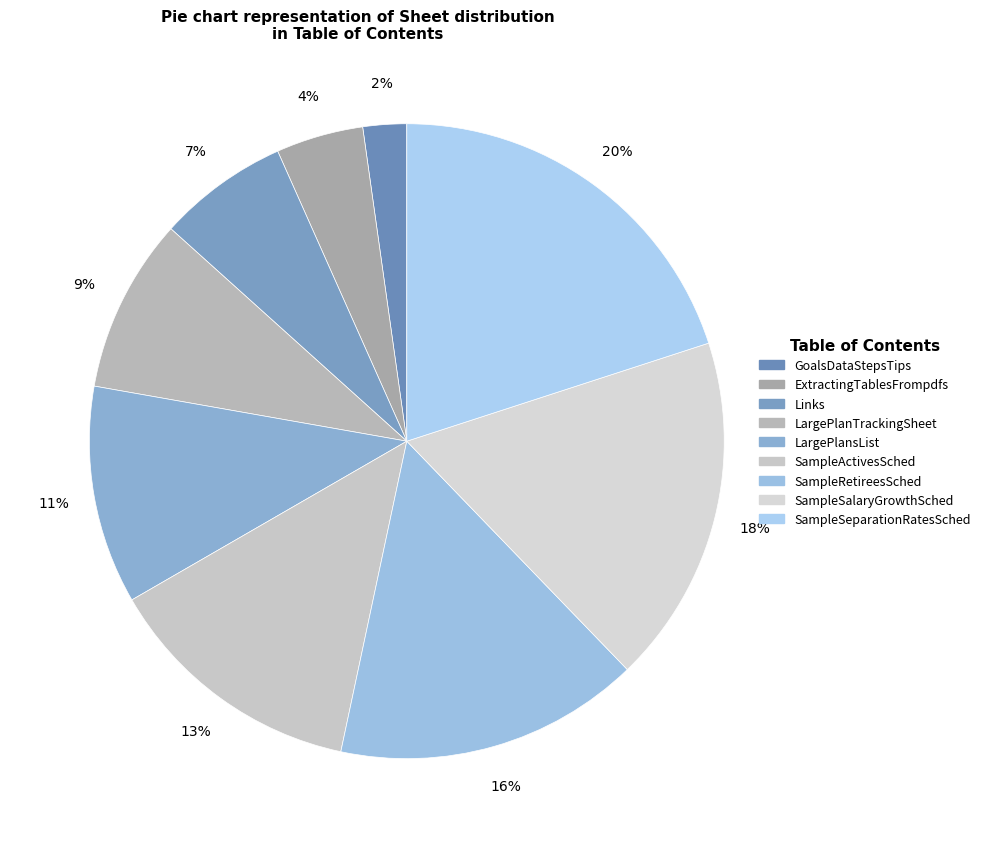

Which has a higher value, Links or ExtractingTablesFrompdfs?

Links